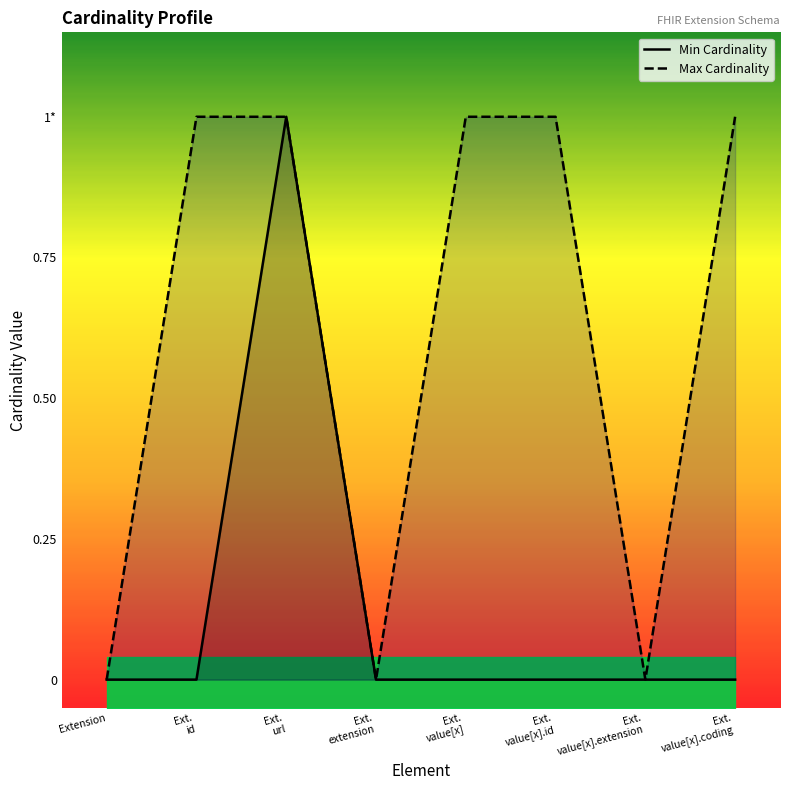

What is the greatest value displayed?

1